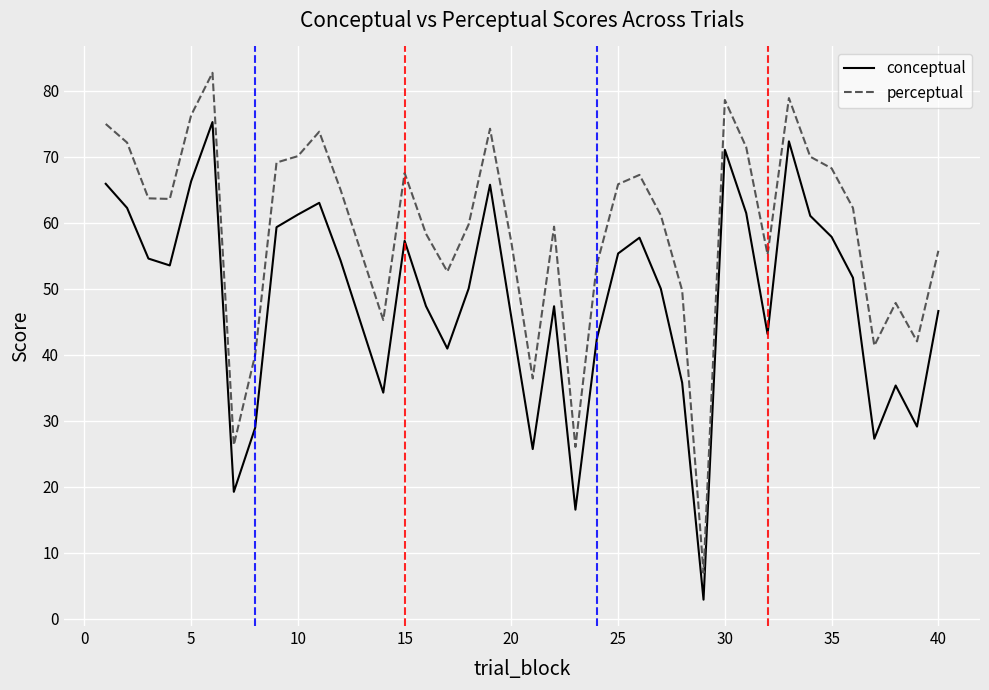

What is the maximum value shown in the chart?

82.7